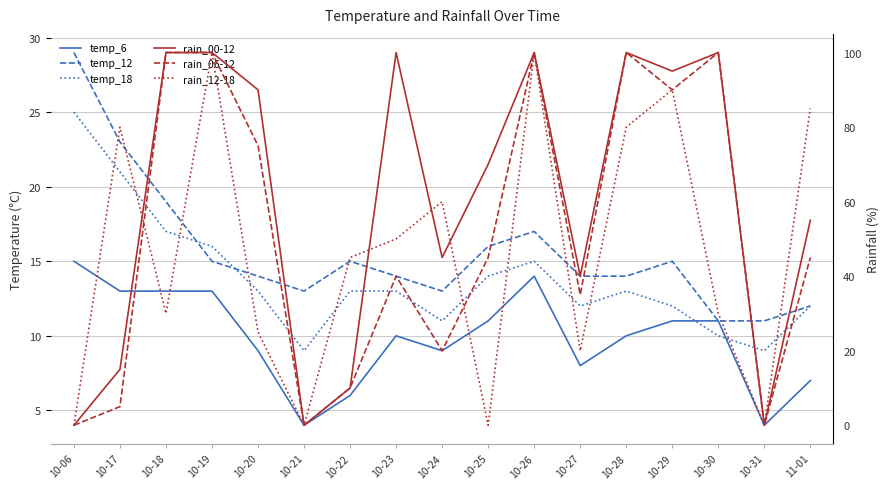

Which category has the highest value in the rain_00-12 series?

10-18